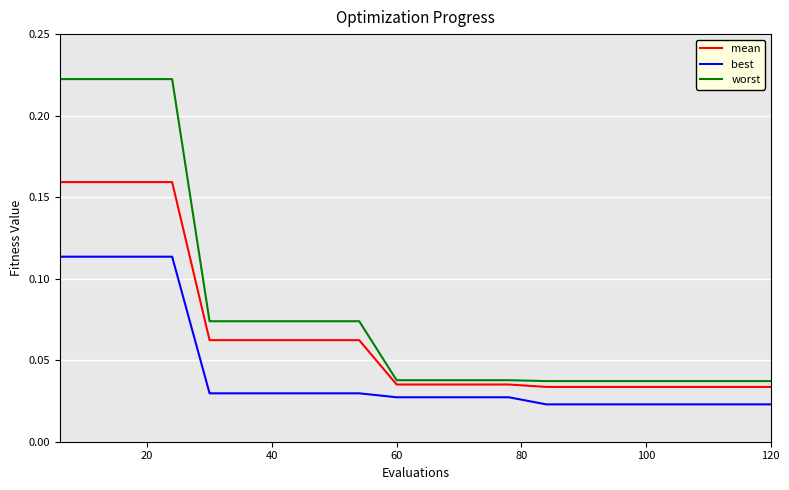

Which series has the largest total across all categories?

worst